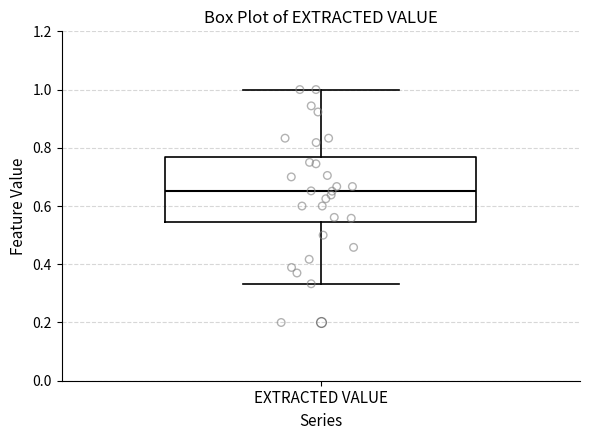

Where is the lower edge of the box for EXTRACTED VALUE on the y-axis? The values are not printed on the chart, so give them approximately, as read against the axis.

0.54